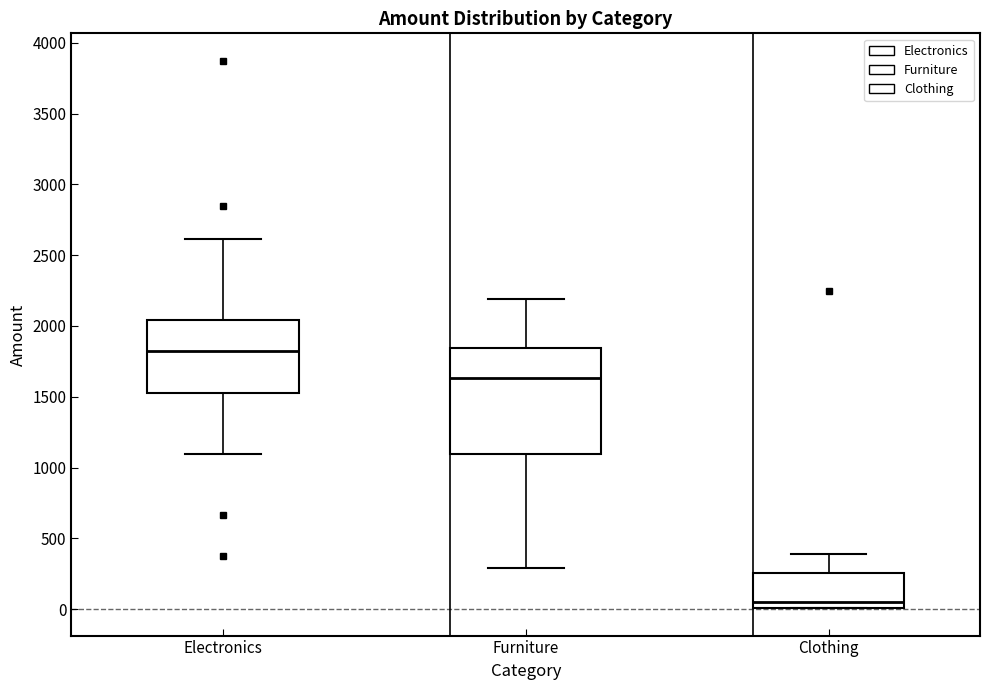

Where does the median line of the box for Electronics sit on the y-axis? The values are not printed on the chart, so give them approximately, as read against the axis.

1800